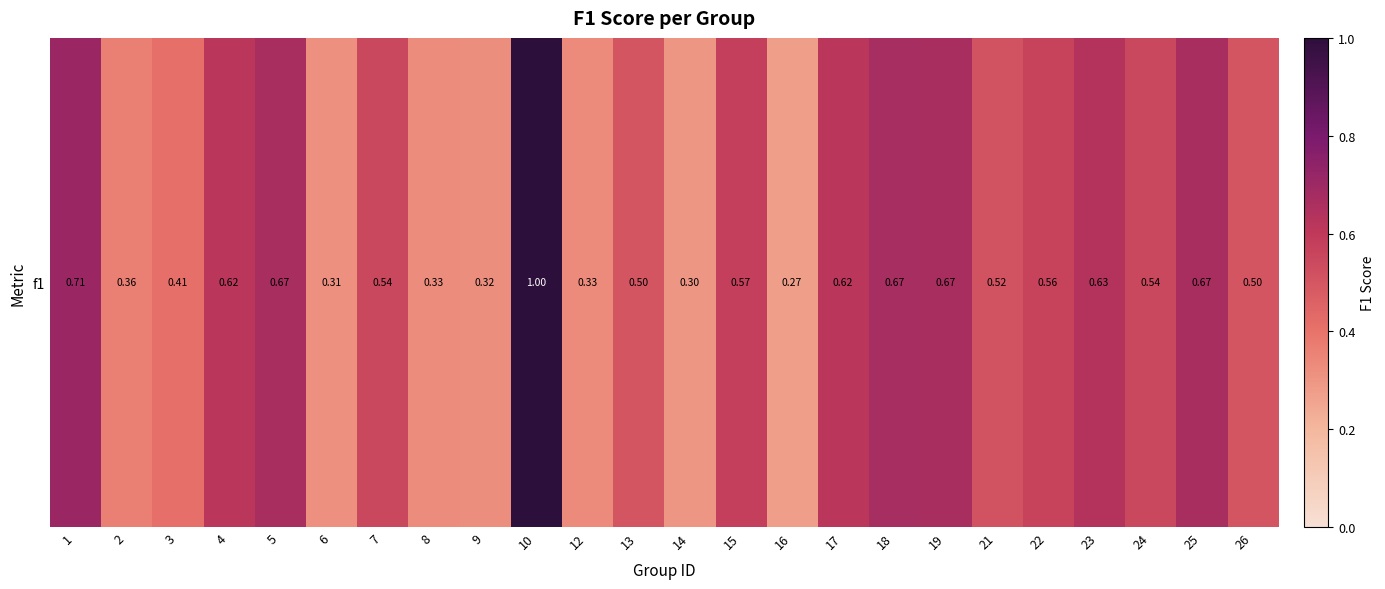

Is it true that the value at 12 is 0.1?

False